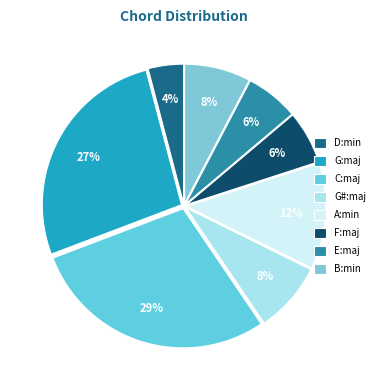

How many slices are in this pie chart?

8